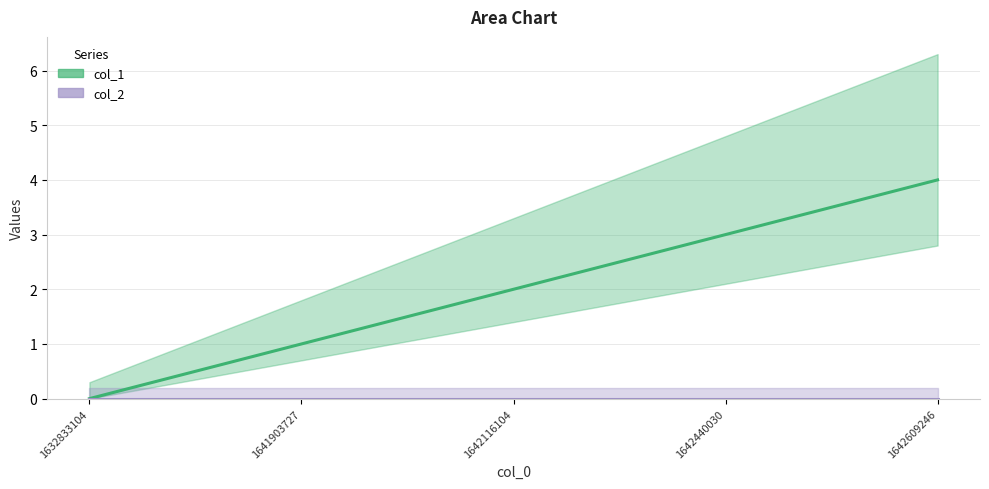

At which label does the data first exceed 2?

1642440030